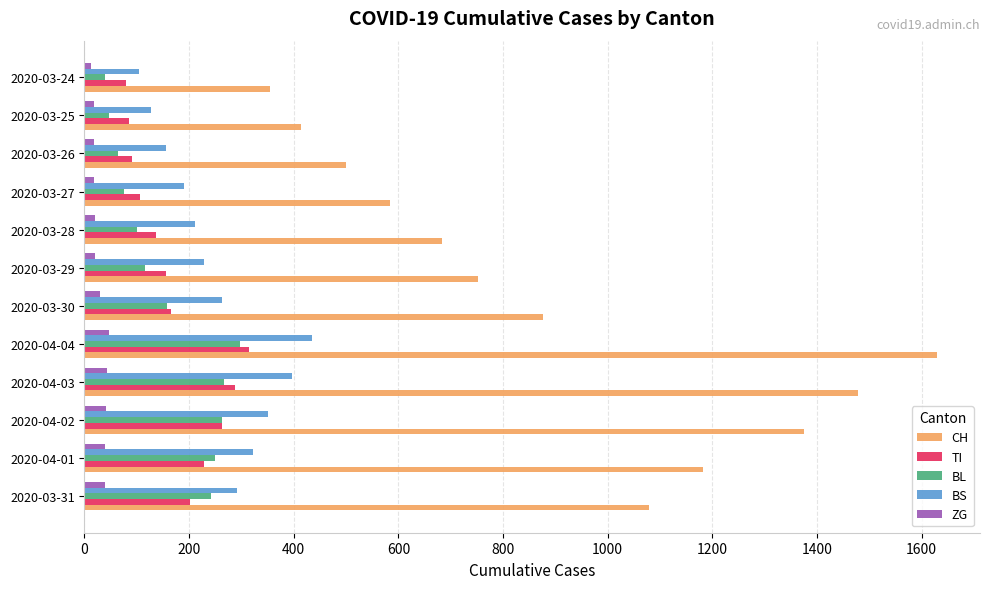

Is the value of ZG at 2020-03-25 greater than the value of BL at 2020-04-01?

No